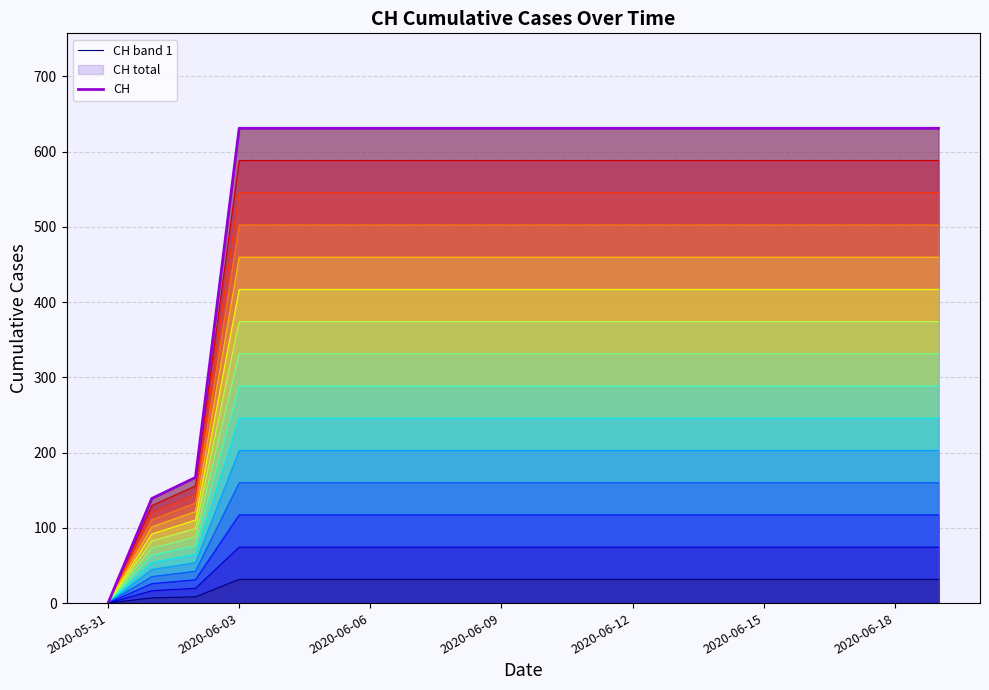

The value at 2020-06-03 is 631. True or false?

True